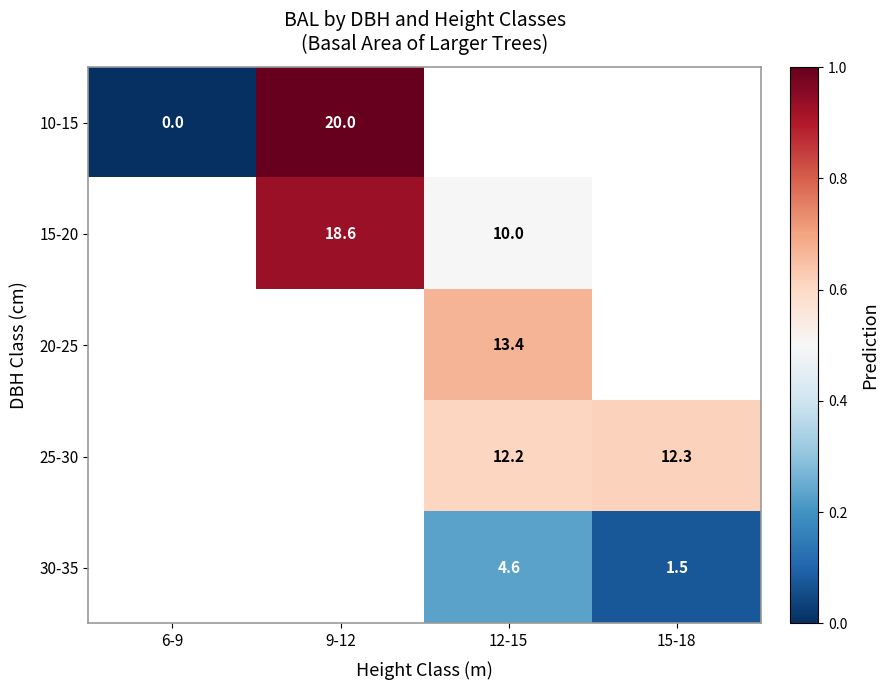

The 30-35 series shows 0.9 at 15-18. True or false?

False